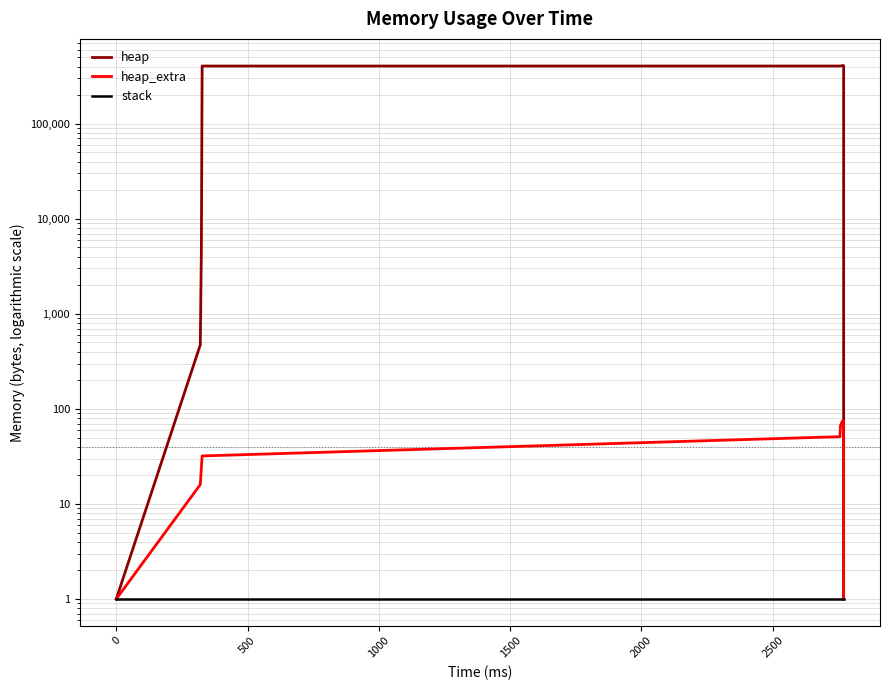

Is the value of heap_extra at 3000 greater than the value of heap at 500?

No